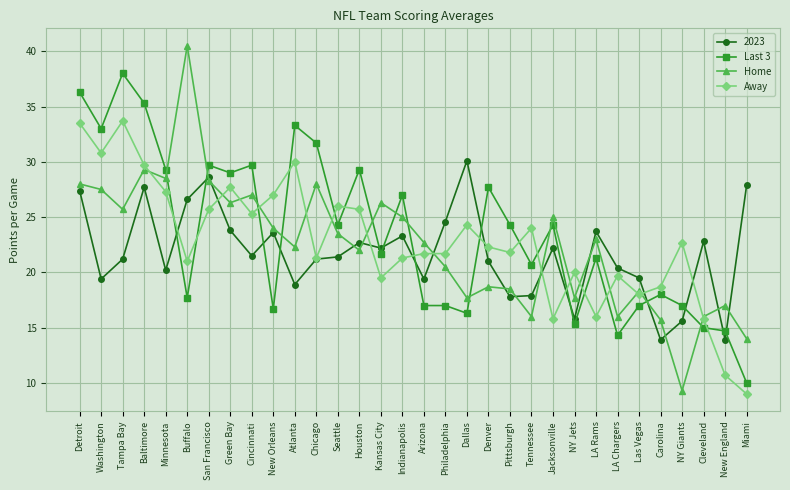

What is the sum of all Home values?

718.3